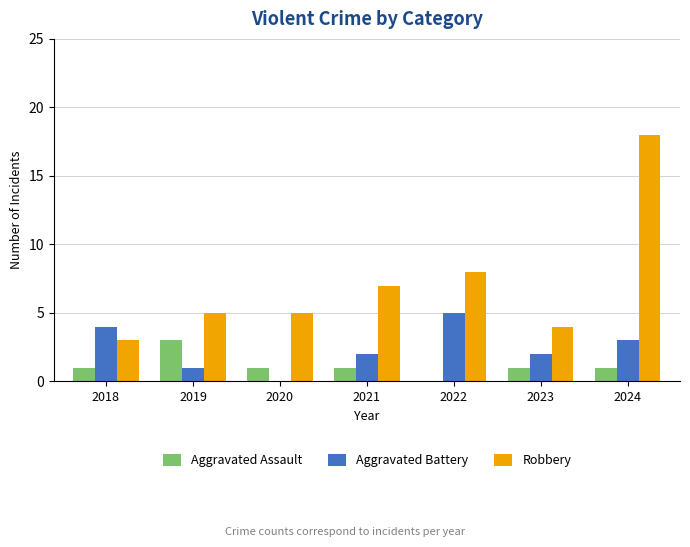

How many distinct data groups are displayed?

3